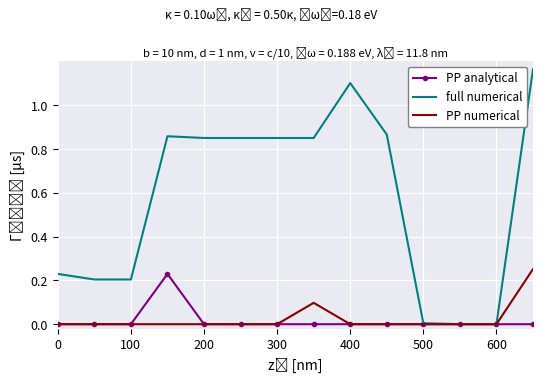

Which series has the largest total across all categories?

full numerical